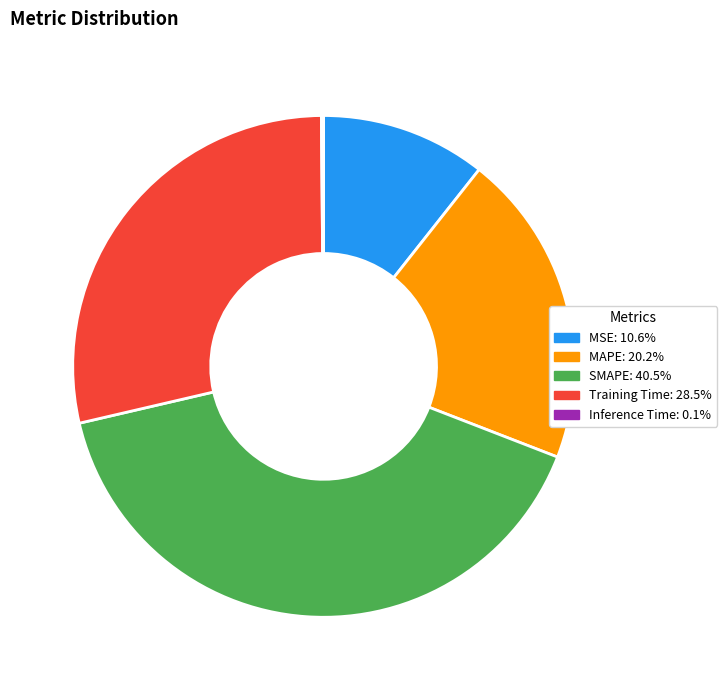

Is the sum of MAPE and Training Time greater than half?

No